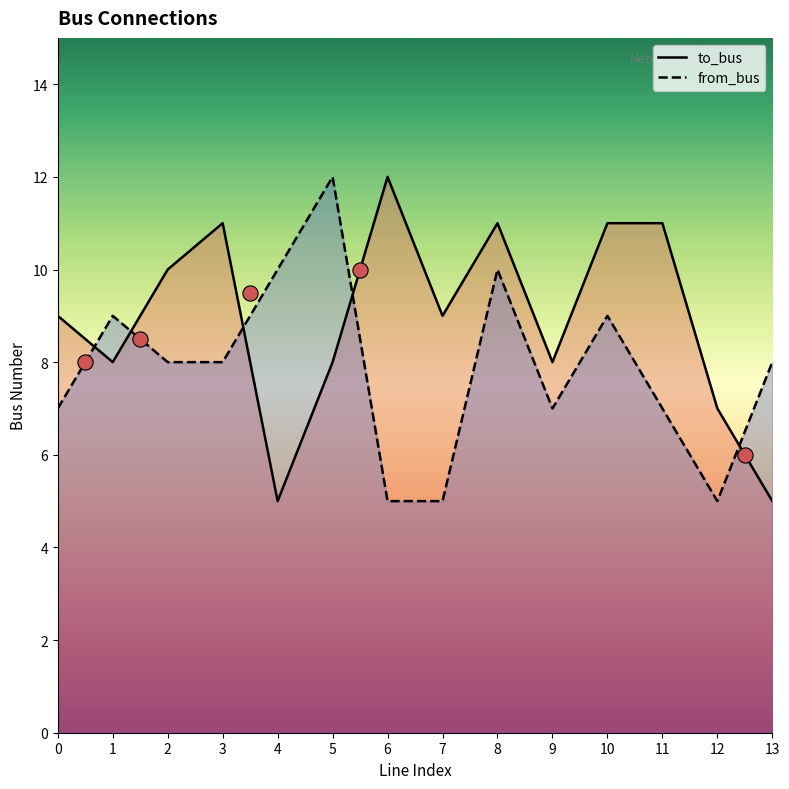

At how many categories does at least one series exceed 5?

14